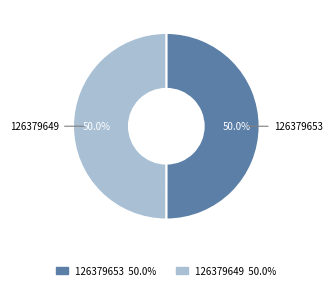

How many segments does this pie chart have?

2